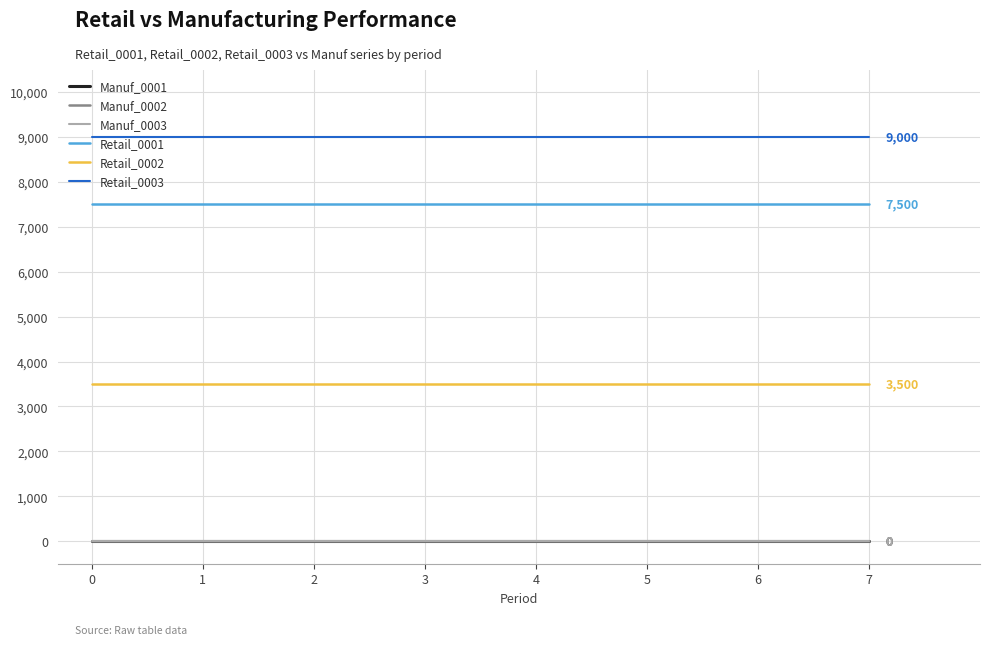

Does the chart have visible grid lines?

Yes